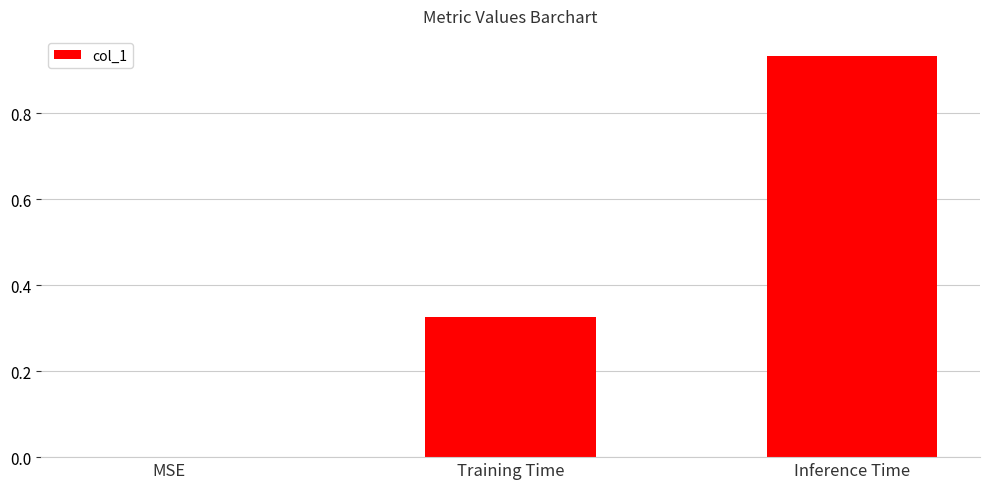

At which category does the chart reach its peak across all series?

Inference Time